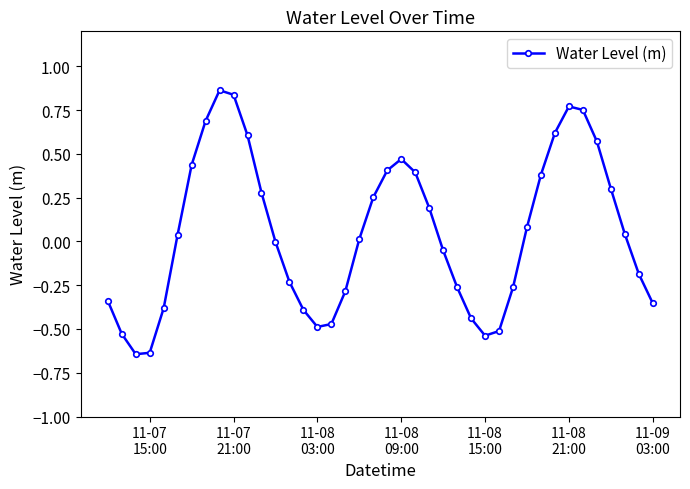

What is the sum of all values?

2.0